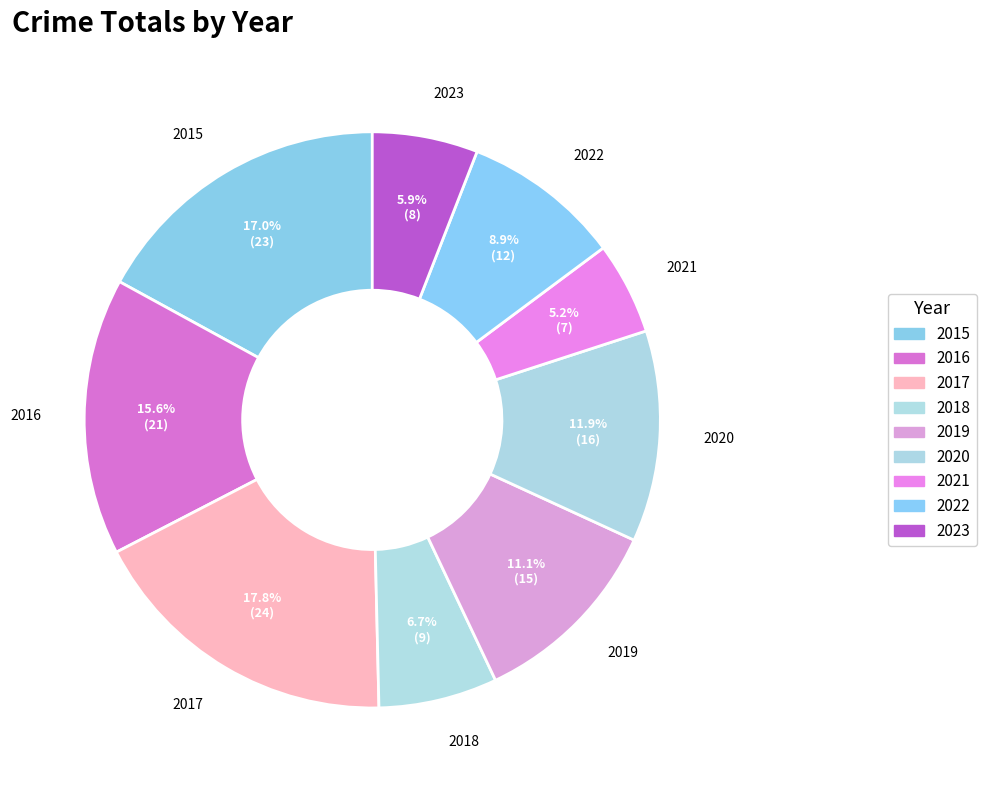

The 2021 slice represents 15% of the pie. True or false?

False